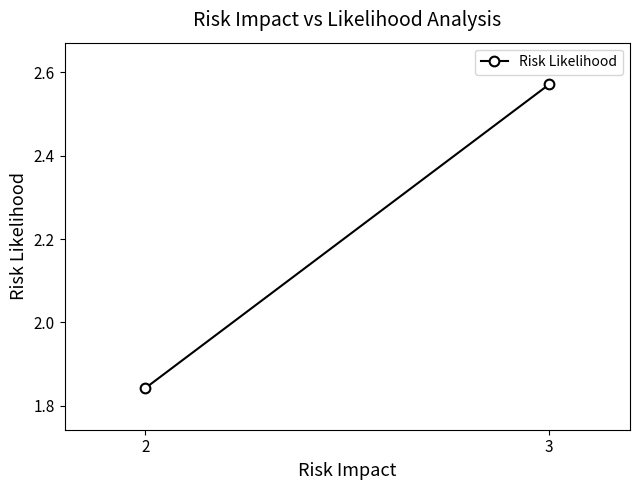

True or false: the data shows 0.6 at 2.

False